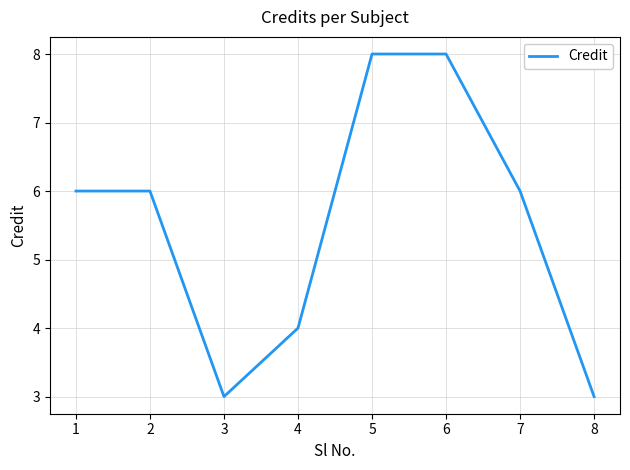

Where is the first local minimum?

3